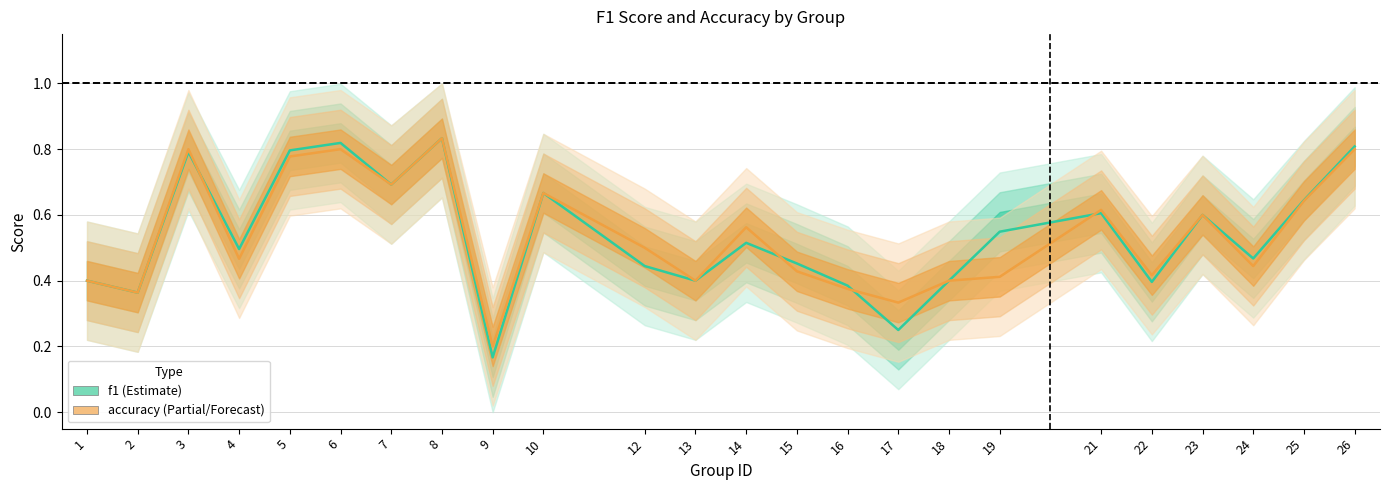

Reading right to left, what are all the values shown in this chart?

f1: 26=0.8	25=0.6	24=0.5	23=0.6	22=0.4	21=0.6	19=0.5	18=0.4	17=0.2	16=0.4	15=0.5	14=0.5	13=0.4	12=0.4	10=0.7	9=0.2	8=0.8	7=0.7	6=0.8	5=0.8	4=0.5	3=0.8	2=0.4	1=0.4
accuracy: 26=0.8	25=0.6	24=0.4	23=0.6	22=0.4	21=0.6	19=0.4	18=0.4	17=0.3	16=0.4	15=0.4	14=0.6	13=0.4	12=0.5	10=0.7	9=0.2	8=0.8	7=0.7	6=0.8	5=0.8	4=0.5	3=0.8	2=0.4	1=0.4